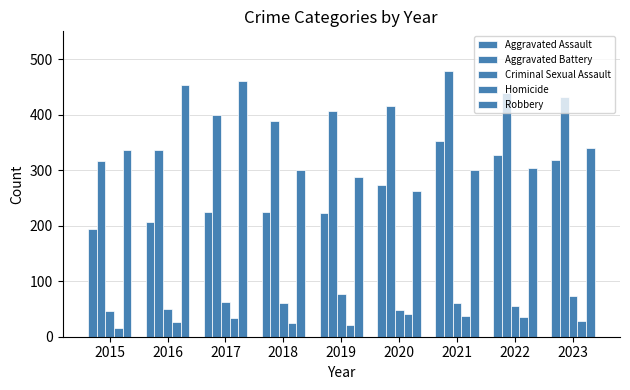

How many groups of bars are there?

9